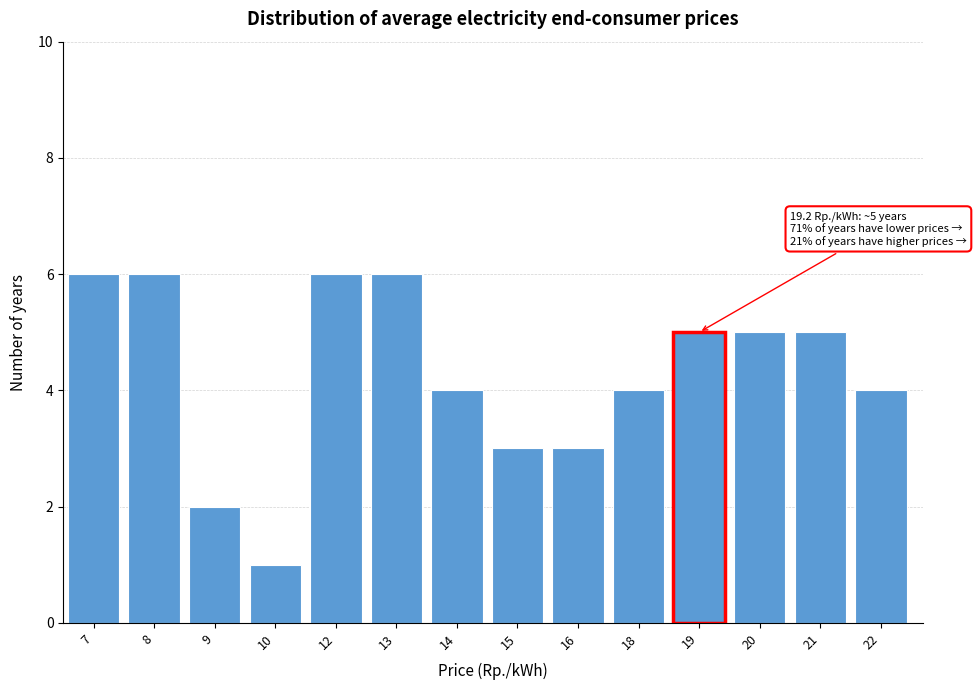

Reading left to right, extract all data points from this chart.

6	6	2	1	6	6	4	3	3	4	5	5	5	4